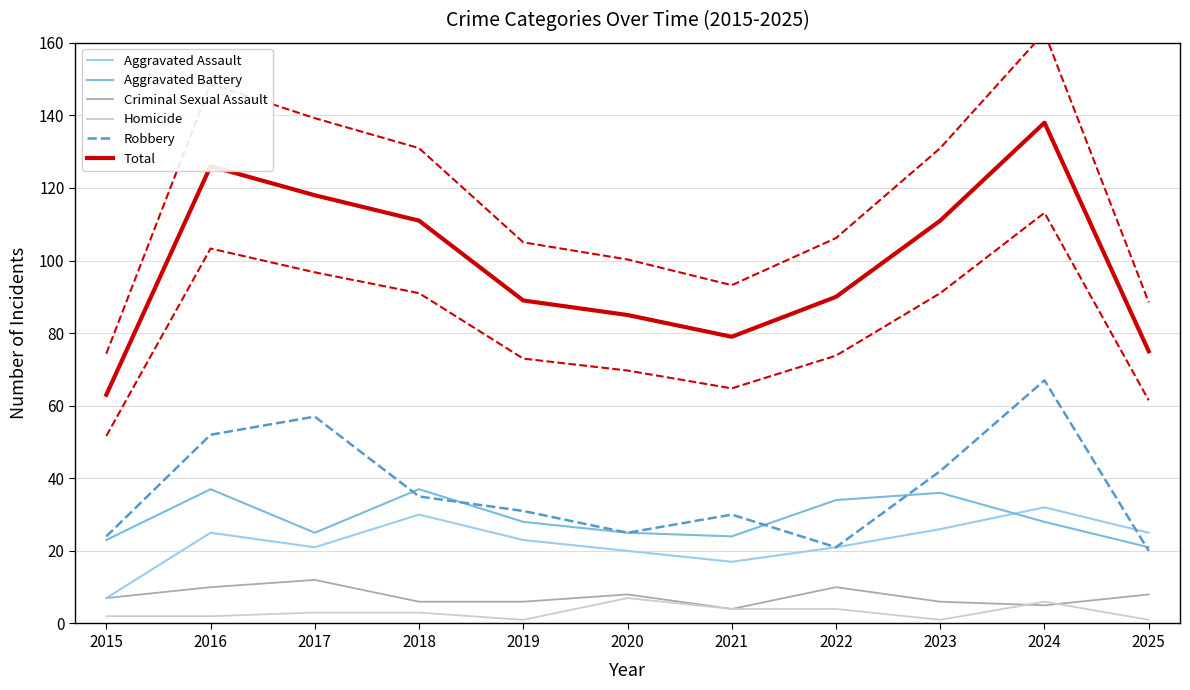

What is the difference between the highest and lowest values at 2019?

88